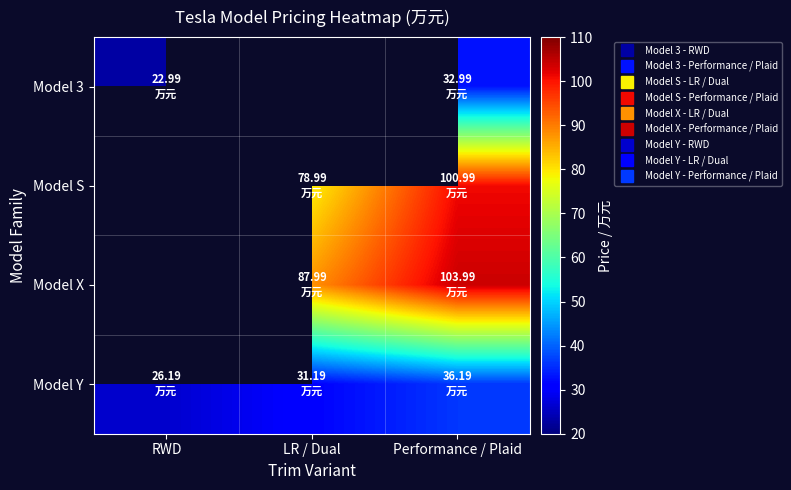

Which category has the lowest value across all series?

LR / Dual